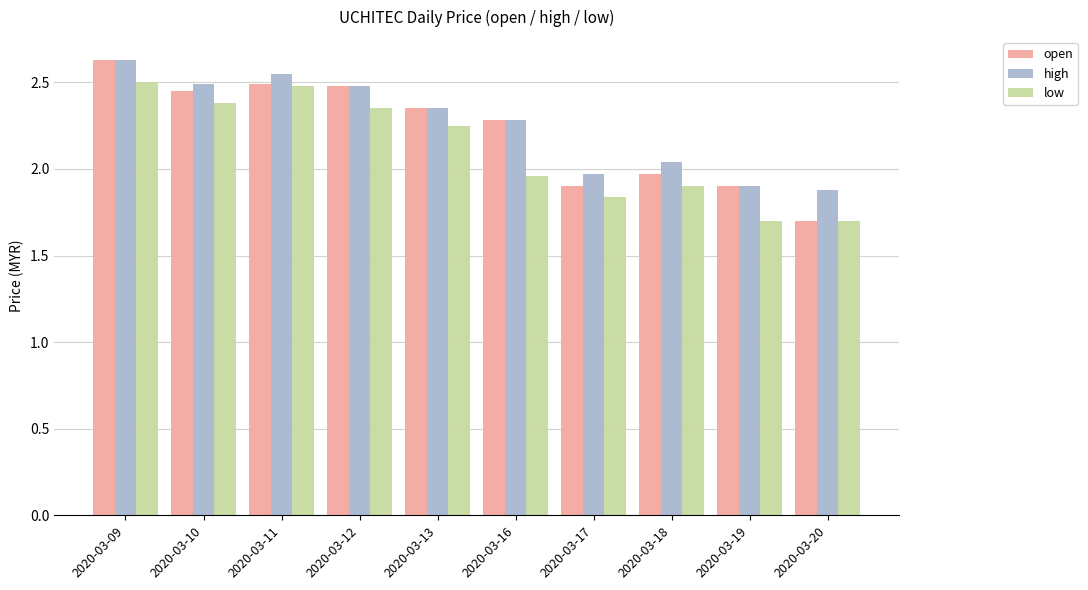

At which label does high reach its peak?

2020-03-09